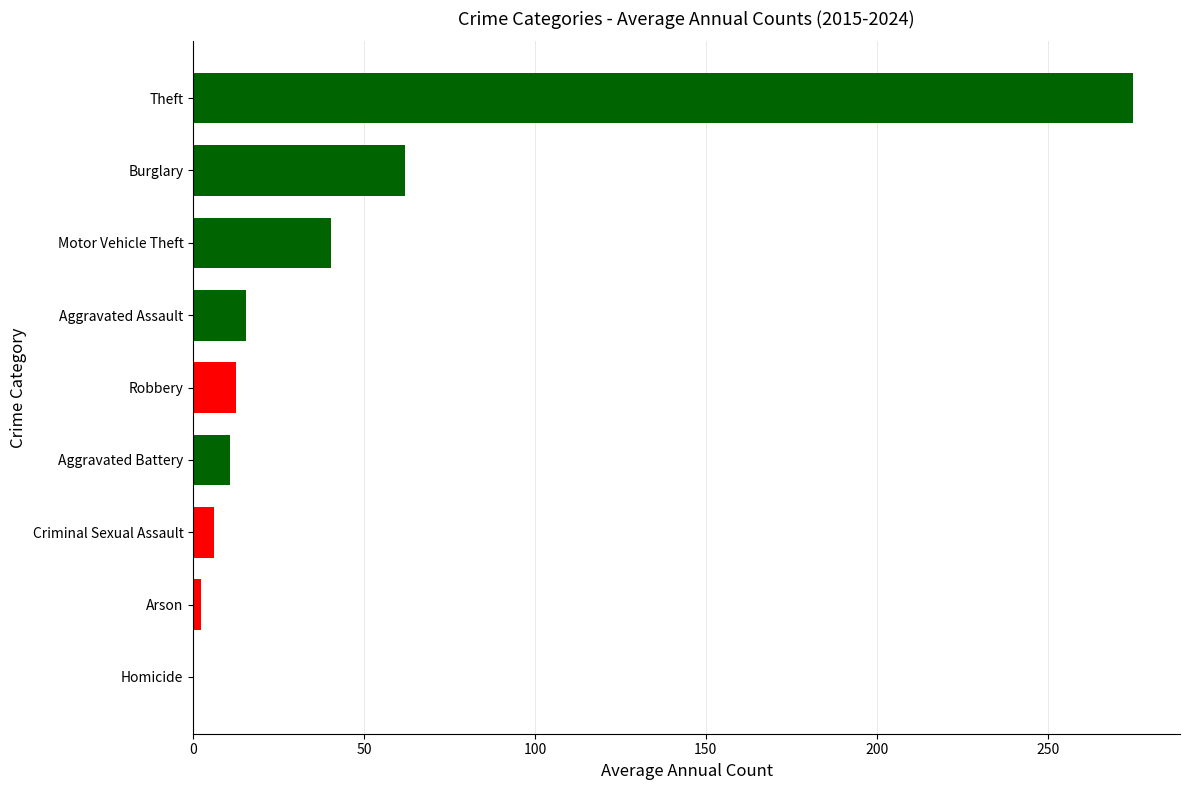

Which label corresponds to the largest value in the chart?

Theft